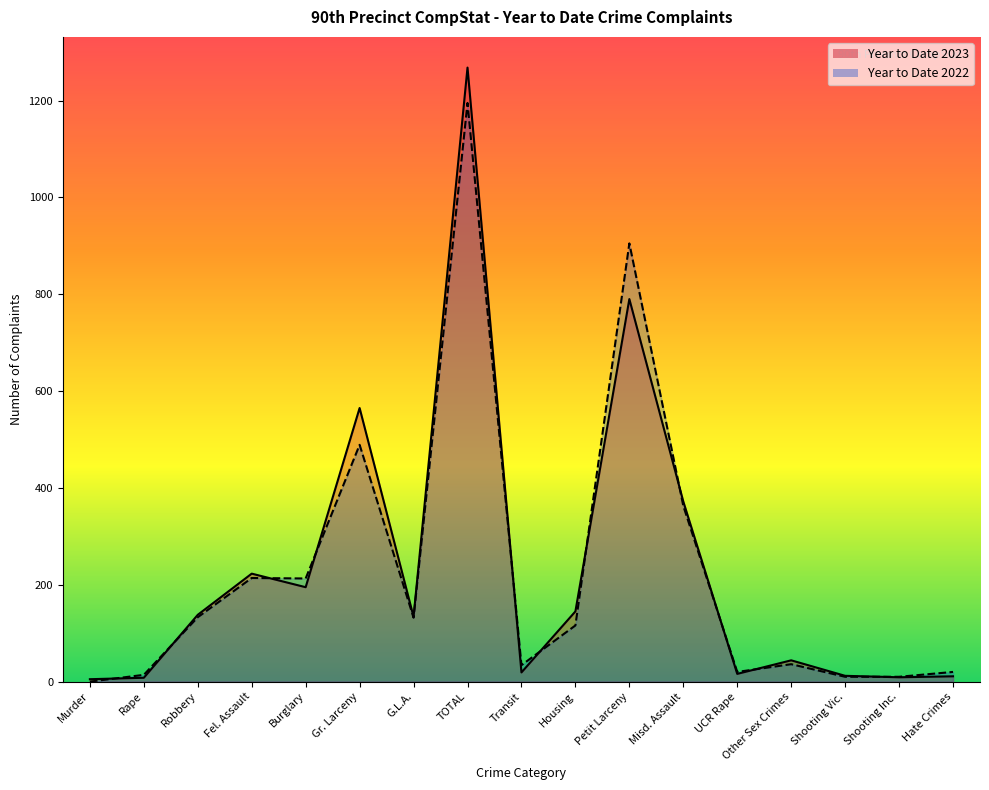

The Year to Date 2023 series shows 6 at UCR Rape. True or false?

False